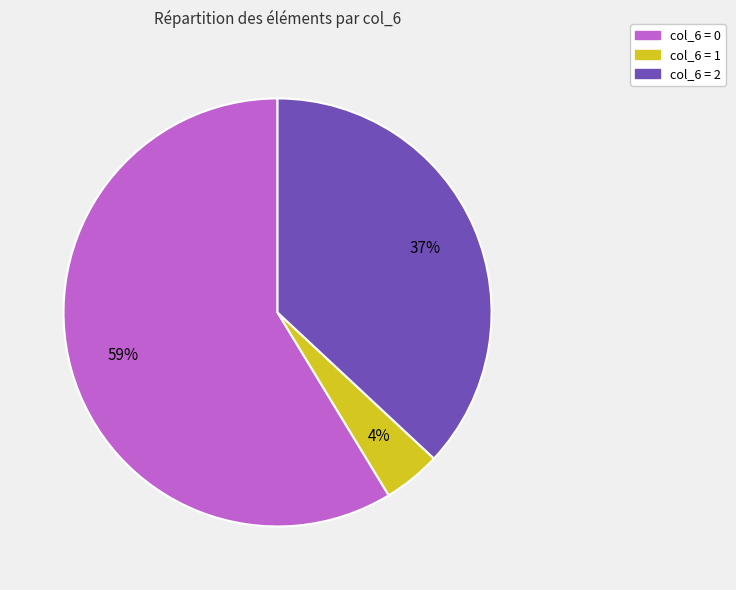

What percentage is the col_6 = 0 slice, to the nearest percent?

59%